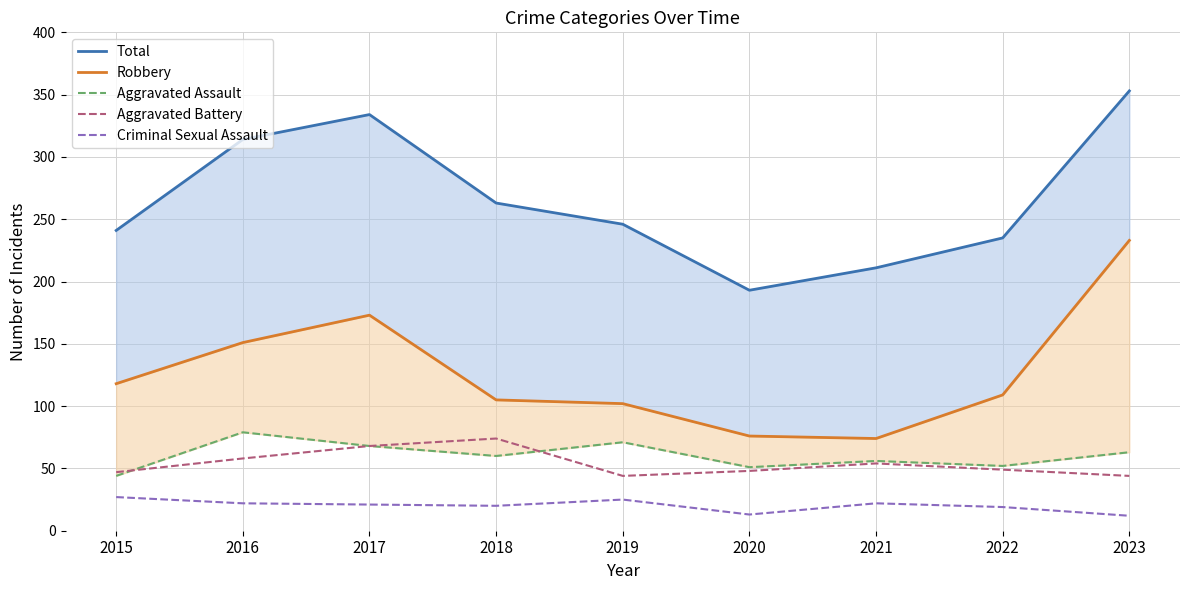

In Robbery, how many points are lower than both neighbors (excluding endpoints)?

1